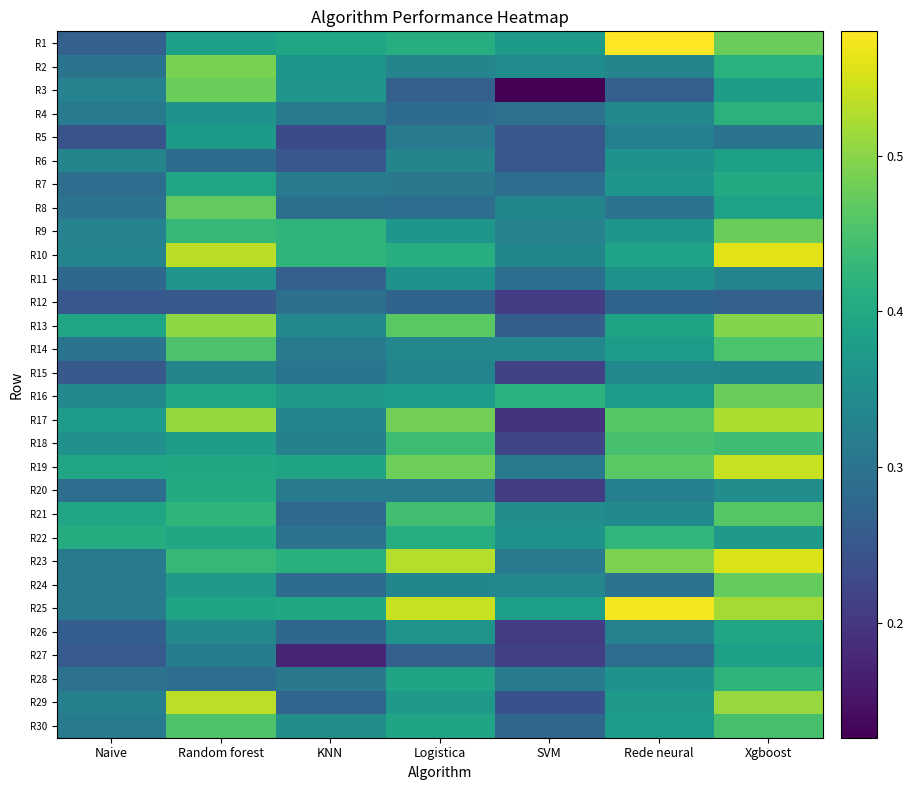

Reading left to right, list all the values displayed in this chart.

R1: Naive=0.3	Random forest=0.4	KNN=0.4	Logistica=0.4	SVM=0.4	Rede neural=0.6	Xgboost=0.5
R2: Naive=0.3	Random forest=0.5	KNN=0.4	Logistica=0.3	SVM=0.3	Rede neural=0.3	Xgboost=0.4
R3: Naive=0.3	Random forest=0.5	KNN=0.4	Logistica=0.3	SVM=0.1	Rede neural=0.3	Xgboost=0.4
R4: Naive=0.3	Random forest=0.4	KNN=0.3	Logistica=0.3	SVM=0.3	Rede neural=0.3	Xgboost=0.4
R5: Naive=0.2	Random forest=0.4	KNN=0.2	Logistica=0.3	SVM=0.2	Rede neural=0.3	Xgboost=0.3
R6: Naive=0.3	Random forest=0.3	KNN=0.2	Logistica=0.3	SVM=0.2	Rede neural=0.4	Xgboost=0.4
R7: Naive=0.3	Random forest=0.4	KNN=0.3	Logistica=0.3	SVM=0.3	Rede neural=0.4	Xgboost=0.4
R8: Naive=0.3	Random forest=0.5	KNN=0.3	Logistica=0.3	SVM=0.3	Rede neural=0.3	Xgboost=0.4
R9: Naive=0.3	Random forest=0.4	KNN=0.4	Logistica=0.4	SVM=0.3	Rede neural=0.4	Xgboost=0.5
R10: Naive=0.3	Random forest=0.5	KNN=0.4	Logistica=0.4	SVM=0.3	Rede neural=0.4	Xgboost=0.6
R11: Naive=0.3	Random forest=0.4	KNN=0.3	Logistica=0.4	SVM=0.3	Rede neural=0.4	Xgboost=0.3
R12: Naive=0.2	Random forest=0.3	KNN=0.3	Logistica=0.3	SVM=0.2	Rede neural=0.3	Xgboost=0.3
R13: Naive=0.4	Random forest=0.5	KNN=0.3	Logistica=0.5	SVM=0.3	Rede neural=0.4	Xgboost=0.5
R14: Naive=0.3	Random forest=0.5	KNN=0.3	Logistica=0.3	SVM=0.3	Rede neural=0.4	Xgboost=0.5
R15: Naive=0.3	Random forest=0.3	KNN=0.3	Logistica=0.3	SVM=0.2	Rede neural=0.3	Xgboost=0.3
R16: Naive=0.3	Random forest=0.4	KNN=0.4	Logistica=0.4	SVM=0.4	Rede neural=0.4	Xgboost=0.5
R17: Naive=0.4	Random forest=0.5	KNN=0.3	Logistica=0.5	SVM=0.2	Rede neural=0.5	Xgboost=0.5
R18: Naive=0.4	Random forest=0.4	KNN=0.3	Logistica=0.4	SVM=0.2	Rede neural=0.4	Xgboost=0.4
R19: Naive=0.4	Random forest=0.4	KNN=0.4	Logistica=0.5	SVM=0.3	Rede neural=0.5	Xgboost=0.5
R20: Naive=0.3	Random forest=0.4	KNN=0.3	Logistica=0.3	SVM=0.2	Rede neural=0.3	Xgboost=0.4
R21: Naive=0.4	Random forest=0.4	KNN=0.3	Logistica=0.4	SVM=0.3	Rede neural=0.3	Xgboost=0.5
R22: Naive=0.4	Random forest=0.4	KNN=0.3	Logistica=0.4	SVM=0.4	Rede neural=0.4	Xgboost=0.4
R23: Naive=0.3	Random forest=0.4	KNN=0.4	Logistica=0.5	SVM=0.3	Rede neural=0.5	Xgboost=0.6
R24: Naive=0.3	Random forest=0.4	KNN=0.3	Logistica=0.3	SVM=0.3	Rede neural=0.3	Xgboost=0.5
R25: Naive=0.3	Random forest=0.4	KNN=0.4	Logistica=0.5	SVM=0.4	Rede neural=0.6	Xgboost=0.5
R26: Naive=0.3	Random forest=0.3	KNN=0.3	Logistica=0.4	SVM=0.2	Rede neural=0.3	Xgboost=0.4
R27: Naive=0.3	Random forest=0.3	KNN=0.2	Logistica=0.3	SVM=0.2	Rede neural=0.3	Xgboost=0.4
R28: Naive=0.3	Random forest=0.3	KNN=0.3	Logistica=0.4	SVM=0.3	Rede neural=0.4	Xgboost=0.4
R29: Naive=0.3	Random forest=0.5	KNN=0.3	Logistica=0.4	SVM=0.2	Rede neural=0.4	Xgboost=0.5
R30: Naive=0.3	Random forest=0.5	KNN=0.3	Logistica=0.4	SVM=0.3	Rede neural=0.4	Xgboost=0.4